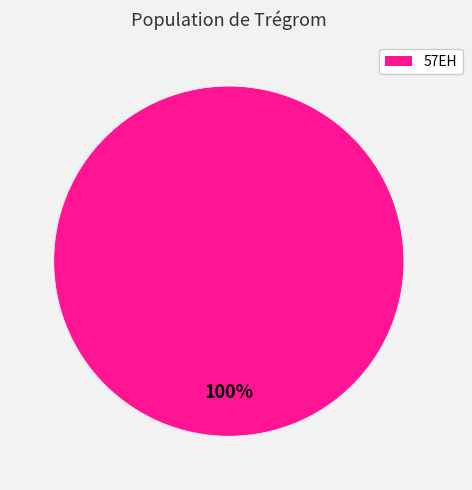

Is it true that 57EH is 100% of the pie?

True